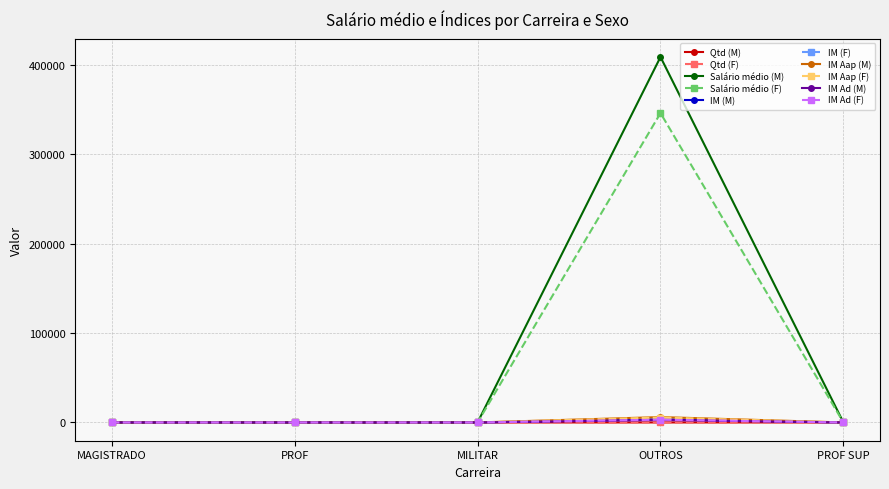

What is the greatest value displayed?

409151.0